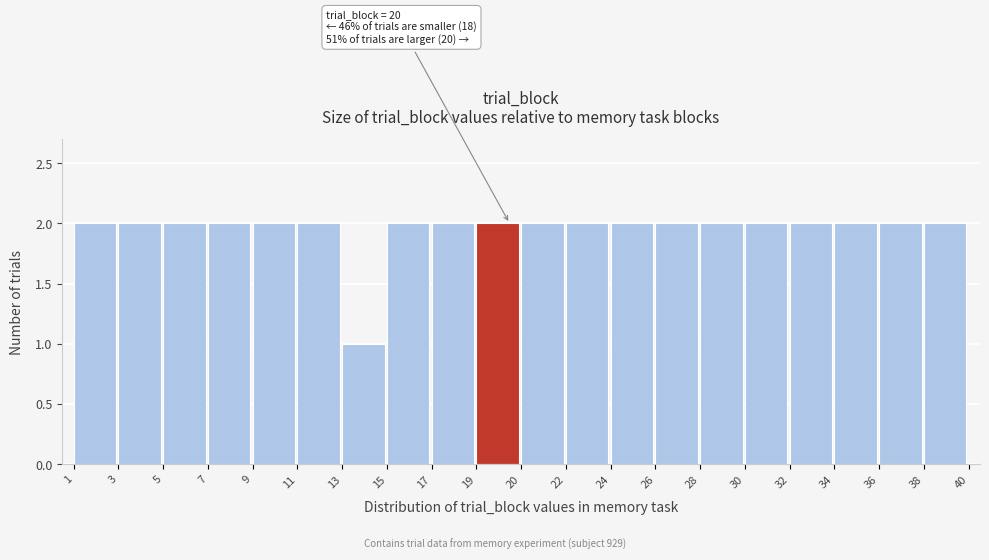

Reading right to left, what are all the values shown in this chart?

38=2	36=2	34=2	32=2	30=2	28=2	26=2	24=2	22=2	20=2	19=2	17=2	15=2	13=1	11=2	9=2	7=2	5=2	3=2	1=2